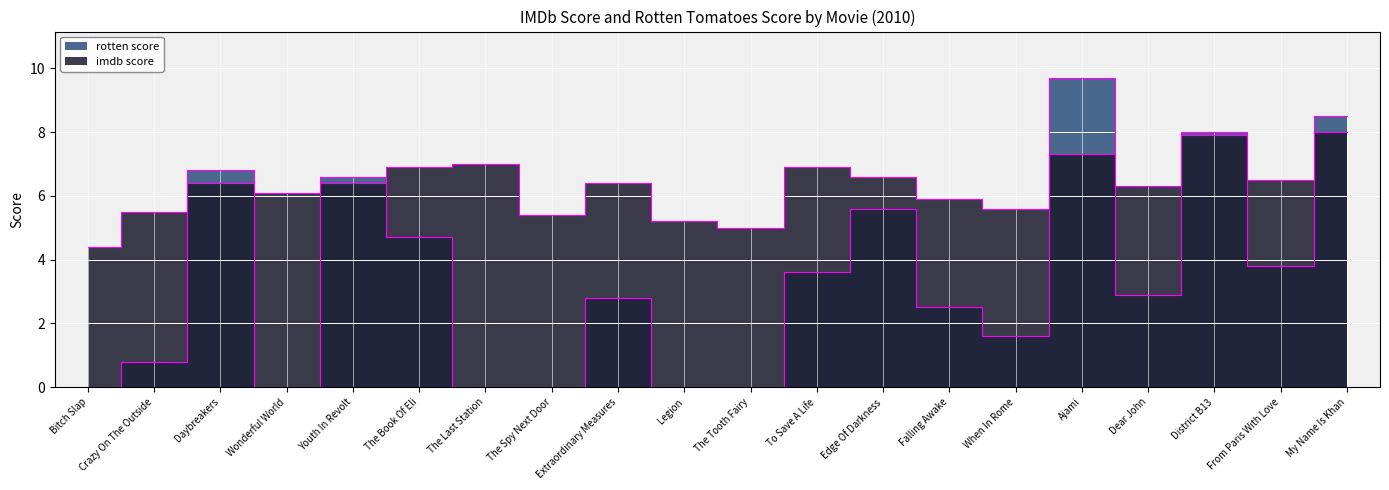

What is the difference between the maximum and minimum values in the imdb score series?

3.6